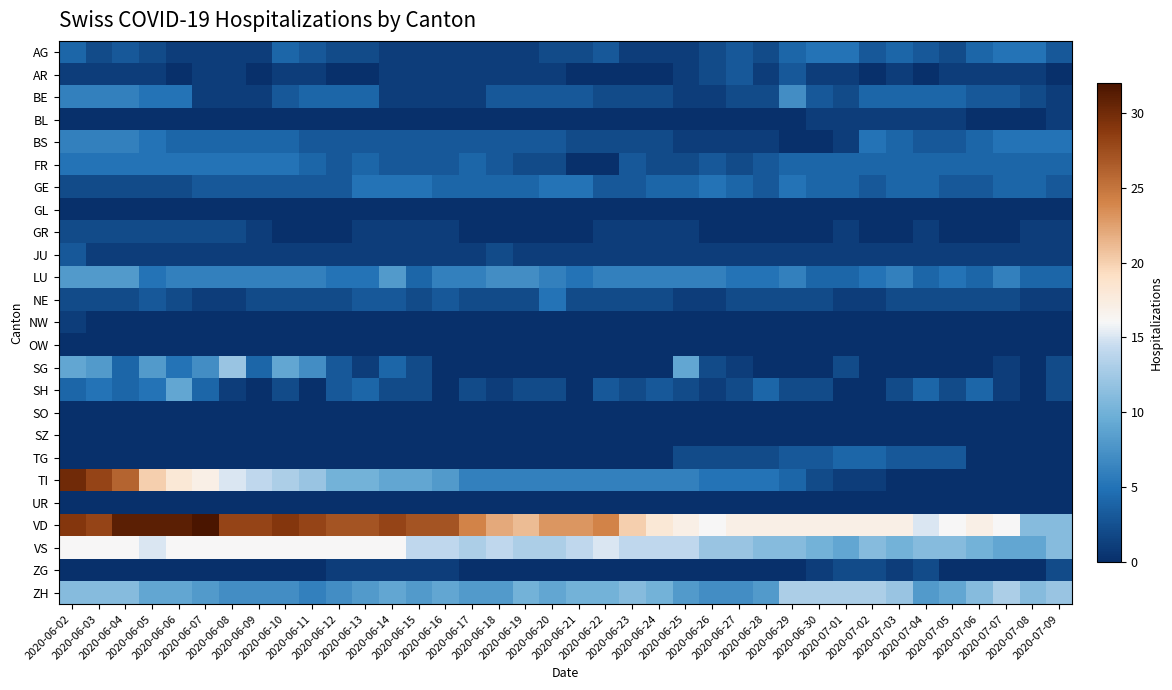

Reading left to right, what are all the values shown in this chart?

AG: 2020-06-02=4	2020-06-03=2	2020-06-04=3	2020-06-05=2	2020-06-06=1	2020-06-07=1	2020-06-08=1	2020-06-09=1	2020-06-10=4	2020-06-11=3	2020-06-12=2	2020-06-13=2	2020-06-14=1	2020-06-15=1	2020-06-16=1	2020-06-17=1	2020-06-18=1	2020-06-19=1	2020-06-20=2	2020-06-21=2	2020-06-22=3	2020-06-23=1	2020-06-24=1	2020-06-25=1	2020-06-26=2	2020-06-27=3	2020-06-28=2	2020-06-29=4	2020-06-30=5	2020-07-01=5	2020-07-02=3	2020-07-03=4	2020-07-04=3	2020-07-05=2	2020-07-06=4	2020-07-07=5	2020-07-08=5	2020-07-09=3
AR: 2020-06-02=1	2020-06-03=1	2020-06-04=1	2020-06-05=1	2020-06-06=0	2020-06-07=1	2020-06-08=1	2020-06-09=0	2020-06-10=1	2020-06-11=1	2020-06-12=0	2020-06-13=0	2020-06-14=1	2020-06-15=1	2020-06-16=1	2020-06-17=1	2020-06-18=1	2020-06-19=1	2020-06-20=1	2020-06-21=0	2020-06-22=0	2020-06-23=0	2020-06-24=0	2020-06-25=1	2020-06-26=2	2020-06-27=3	2020-06-28=1	2020-06-29=3	2020-06-30=1	2020-07-01=1	2020-07-02=0	2020-07-03=1	2020-07-04=0	2020-07-05=1	2020-07-06=1	2020-07-07=1	2020-07-08=1	2020-07-09=0
BE: 2020-06-02=6	2020-06-03=6	2020-06-04=6	2020-06-05=5	2020-06-06=5	2020-06-07=1	2020-06-08=1	2020-06-09=1	2020-06-10=3	2020-06-11=4	2020-06-12=4	2020-06-13=4	2020-06-14=1	2020-06-15=1	2020-06-16=1	2020-06-17=1	2020-06-18=3	2020-06-19=3	2020-06-20=3	2020-06-21=3	2020-06-22=2	2020-06-23=2	2020-06-24=2	2020-06-25=1	2020-06-26=1	2020-06-27=2	2020-06-28=2	2020-06-29=7	2020-06-30=3	2020-07-01=2	2020-07-02=4	2020-07-03=4	2020-07-04=4	2020-07-05=4	2020-07-06=3	2020-07-07=3	2020-07-08=2	2020-07-09=1
BL: 2020-06-02=0	2020-06-03=0	2020-06-04=0	2020-06-05=0	2020-06-06=0	2020-06-07=0	2020-06-08=0	2020-06-09=0	2020-06-10=0	2020-06-11=0	2020-06-12=0	2020-06-13=0	2020-06-14=0	2020-06-15=0	2020-06-16=0	2020-06-17=0	2020-06-18=0	2020-06-19=0	2020-06-20=0	2020-06-21=0	2020-06-22=0	2020-06-23=0	2020-06-24=0	2020-06-25=0	2020-06-26=0	2020-06-27=0	2020-06-28=0	2020-06-29=0	2020-06-30=1	2020-07-01=1	2020-07-02=1	2020-07-03=1	2020-07-04=1	2020-07-05=1	2020-07-06=0	2020-07-07=0	2020-07-08=0	2020-07-09=1
BS: 2020-06-02=6	2020-06-03=6	2020-06-04=6	2020-06-05=5	2020-06-06=4	2020-06-07=4	2020-06-08=4	2020-06-09=4	2020-06-10=4	2020-06-11=3	2020-06-12=3	2020-06-13=3	2020-06-14=3	2020-06-15=3	2020-06-16=3	2020-06-17=3	2020-06-18=3	2020-06-19=3	2020-06-20=3	2020-06-21=2	2020-06-22=2	2020-06-23=2	2020-06-24=2	2020-06-25=1	2020-06-26=1	2020-06-27=1	2020-06-28=1	2020-06-29=0	2020-06-30=0	2020-07-01=1	2020-07-02=5	2020-07-03=4	2020-07-04=3	2020-07-05=3	2020-07-06=4	2020-07-07=5	2020-07-08=5	2020-07-09=5
FR: 2020-06-02=5	2020-06-03=5	2020-06-04=5	2020-06-05=5	2020-06-06=5	2020-06-07=5	2020-06-08=5	2020-06-09=5	2020-06-10=5	2020-06-11=4	2020-06-12=3	2020-06-13=4	2020-06-14=3	2020-06-15=3	2020-06-16=3	2020-06-17=4	2020-06-18=3	2020-06-19=2	2020-06-20=2	2020-06-21=0	2020-06-22=0	2020-06-23=3	2020-06-24=2	2020-06-25=2	2020-06-26=3	2020-06-27=2	2020-06-28=3	2020-06-29=4	2020-06-30=4	2020-07-01=4	2020-07-02=4	2020-07-03=4	2020-07-04=4	2020-07-05=4	2020-07-06=4	2020-07-07=4	2020-07-08=4	2020-07-09=4
GE: 2020-06-02=2	2020-06-03=2	2020-06-04=2	2020-06-05=2	2020-06-06=2	2020-06-07=3	2020-06-08=3	2020-06-09=3	2020-06-10=3	2020-06-11=3	2020-06-12=3	2020-06-13=5	2020-06-14=5	2020-06-15=5	2020-06-16=4	2020-06-17=4	2020-06-18=4	2020-06-19=4	2020-06-20=5	2020-06-21=5	2020-06-22=3	2020-06-23=3	2020-06-24=4	2020-06-25=4	2020-06-26=5	2020-06-27=4	2020-06-28=3	2020-06-29=5	2020-06-30=4	2020-07-01=4	2020-07-02=3	2020-07-03=4	2020-07-04=4	2020-07-05=3	2020-07-06=3	2020-07-07=4	2020-07-08=4	2020-07-09=3
GL: 2020-06-02=0	2020-06-03=0	2020-06-04=0	2020-06-05=0	2020-06-06=0	2020-06-07=0	2020-06-08=0	2020-06-09=0	2020-06-10=0	2020-06-11=0	2020-06-12=0	2020-06-13=0	2020-06-14=0	2020-06-15=0	2020-06-16=0	2020-06-17=0	2020-06-18=0	2020-06-19=0	2020-06-20=0	2020-06-21=0	2020-06-22=0	2020-06-23=0	2020-06-24=0	2020-06-25=0	2020-06-26=0	2020-06-27=0	2020-06-28=0	2020-06-29=0	2020-06-30=0	2020-07-01=0	2020-07-02=0	2020-07-03=0	2020-07-04=0	2020-07-05=0	2020-07-06=0	2020-07-07=0	2020-07-08=0	2020-07-09=0
GR: 2020-06-02=2	2020-06-03=2	2020-06-04=2	2020-06-05=2	2020-06-06=2	2020-06-07=2	2020-06-08=2	2020-06-09=1	2020-06-10=0	2020-06-11=0	2020-06-12=0	2020-06-13=1	2020-06-14=1	2020-06-15=1	2020-06-16=1	2020-06-17=0	2020-06-18=0	2020-06-19=0	2020-06-20=0	2020-06-21=0	2020-06-22=1	2020-06-23=1	2020-06-24=1	2020-06-25=1	2020-06-26=0	2020-06-27=0	2020-06-28=0	2020-06-29=0	2020-06-30=0	2020-07-01=1	2020-07-02=0	2020-07-03=0	2020-07-04=1	2020-07-05=0	2020-07-06=0	2020-07-07=0	2020-07-08=1	2020-07-09=1
JU: 2020-06-02=3	2020-06-03=1	2020-06-04=1	2020-06-05=1	2020-06-06=1	2020-06-07=1	2020-06-08=1	2020-06-09=1	2020-06-10=1	2020-06-11=1	2020-06-12=1	2020-06-13=1	2020-06-14=1	2020-06-15=1	2020-06-16=1	2020-06-17=1	2020-06-18=2	2020-06-19=1	2020-06-20=1	2020-06-21=1	2020-06-22=1	2020-06-23=1	2020-06-24=1	2020-06-25=1	2020-06-26=1	2020-06-27=1	2020-06-28=1	2020-06-29=1	2020-06-30=1	2020-07-01=1	2020-07-02=1	2020-07-03=1	2020-07-04=1	2020-07-05=1	2020-07-06=1	2020-07-07=1	2020-07-08=1	2020-07-09=1
LU: 2020-06-02=8	2020-06-03=8	2020-06-04=8	2020-06-05=5	2020-06-06=6	2020-06-07=6	2020-06-08=6	2020-06-09=6	2020-06-10=6	2020-06-11=6	2020-06-12=5	2020-06-13=5	2020-06-14=8	2020-06-15=4	2020-06-16=6	2020-06-17=6	2020-06-18=7	2020-06-19=7	2020-06-20=6	2020-06-21=5	2020-06-22=6	2020-06-23=6	2020-06-24=6	2020-06-25=6	2020-06-26=6	2020-06-27=5	2020-06-28=5	2020-06-29=6	2020-06-30=4	2020-07-01=4	2020-07-02=5	2020-07-03=6	2020-07-04=4	2020-07-05=5	2020-07-06=4	2020-07-07=6	2020-07-08=4	2020-07-09=4
NE: 2020-06-02=2	2020-06-03=2	2020-06-04=2	2020-06-05=3	2020-06-06=2	2020-06-07=1	2020-06-08=1	2020-06-09=2	2020-06-10=2	2020-06-11=2	2020-06-12=2	2020-06-13=3	2020-06-14=3	2020-06-15=2	2020-06-16=3	2020-06-17=2	2020-06-18=2	2020-06-19=2	2020-06-20=5	2020-06-21=2	2020-06-22=2	2020-06-23=2	2020-06-24=2	2020-06-25=1	2020-06-26=1	2020-06-27=2	2020-06-28=2	2020-06-29=2	2020-06-30=2	2020-07-01=1	2020-07-02=1	2020-07-03=2	2020-07-04=2	2020-07-05=2	2020-07-06=2	2020-07-07=2	2020-07-08=1	2020-07-09=1
NW: 2020-06-02=1	2020-06-03=0	2020-06-04=0	2020-06-05=0	2020-06-06=0	2020-06-07=0	2020-06-08=0	2020-06-09=0	2020-06-10=0	2020-06-11=0	2020-06-12=0	2020-06-13=0	2020-06-14=0	2020-06-15=0	2020-06-16=0	2020-06-17=0	2020-06-18=0	2020-06-19=0	2020-06-20=0	2020-06-21=0	2020-06-22=0	2020-06-23=0	2020-06-24=0	2020-06-25=0	2020-06-26=0	2020-06-27=0	2020-06-28=0	2020-06-29=0	2020-06-30=0	2020-07-01=0	2020-07-02=0	2020-07-03=0	2020-07-04=0	2020-07-05=0	2020-07-06=0	2020-07-07=0	2020-07-08=0	2020-07-09=0
OW: 2020-06-02=0	2020-06-03=0	2020-06-04=0	2020-06-05=0	2020-06-06=0	2020-06-07=0	2020-06-08=0	2020-06-09=0	2020-06-10=0	2020-06-11=0	2020-06-12=0	2020-06-13=0	2020-06-14=0	2020-06-15=0	2020-06-16=0	2020-06-17=0	2020-06-18=0	2020-06-19=0	2020-06-20=0	2020-06-21=0	2020-06-22=0	2020-06-23=0	2020-06-24=0	2020-06-25=0	2020-06-26=0	2020-06-27=0	2020-06-28=0	2020-06-29=0	2020-06-30=0	2020-07-01=0	2020-07-02=0	2020-07-03=0	2020-07-04=0	2020-07-05=0	2020-07-06=0	2020-07-07=0	2020-07-08=0	2020-07-09=0
SG: 2020-06-02=9	2020-06-03=8	2020-06-04=4	2020-06-05=8	2020-06-06=5	2020-06-07=7	2020-06-08=12	2020-06-09=4	2020-06-10=9	2020-06-11=7	2020-06-12=3	2020-06-13=1	2020-06-14=4	2020-06-15=2	2020-06-16=0	2020-06-17=0	2020-06-18=0	2020-06-19=0	2020-06-20=0	2020-06-21=0	2020-06-22=0	2020-06-23=0	2020-06-24=0	2020-06-25=9	2020-06-26=2	2020-06-27=1	2020-06-28=0	2020-06-29=0	2020-06-30=0	2020-07-01=2	2020-07-02=0	2020-07-03=0	2020-07-04=0	2020-07-05=0	2020-07-06=0	2020-07-07=1	2020-07-08=0	2020-07-09=2
SH: 2020-06-02=4	2020-06-03=5	2020-06-04=4	2020-06-05=5	2020-06-06=9	2020-06-07=4	2020-06-08=1	2020-06-09=0	2020-06-10=2	2020-06-11=0	2020-06-12=3	2020-06-13=4	2020-06-14=2	2020-06-15=2	2020-06-16=0	2020-06-17=2	2020-06-18=1	2020-06-19=2	2020-06-20=2	2020-06-21=0	2020-06-22=3	2020-06-23=2	2020-06-24=3	2020-06-25=2	2020-06-26=1	2020-06-27=2	2020-06-28=4	2020-06-29=2	2020-06-30=2	2020-07-01=0	2020-07-02=0	2020-07-03=2	2020-07-04=4	2020-07-05=2	2020-07-06=4	2020-07-07=1	2020-07-08=0	2020-07-09=2
SO: 2020-06-02=0	2020-06-03=0	2020-06-04=0	2020-06-05=0	2020-06-06=0	2020-06-07=0	2020-06-08=0	2020-06-09=0	2020-06-10=0	2020-06-11=0	2020-06-12=0	2020-06-13=0	2020-06-14=0	2020-06-15=0	2020-06-16=0	2020-06-17=0	2020-06-18=0	2020-06-19=0	2020-06-20=0	2020-06-21=0	2020-06-22=0	2020-06-23=0	2020-06-24=0	2020-06-25=0	2020-06-26=0	2020-06-27=0	2020-06-28=0	2020-06-29=0	2020-06-30=0	2020-07-01=0	2020-07-02=0	2020-07-03=0	2020-07-04=0	2020-07-05=0	2020-07-06=0	2020-07-07=0	2020-07-08=0	2020-07-09=0
SZ: 2020-06-02=0	2020-06-03=0	2020-06-04=0	2020-06-05=0	2020-06-06=0	2020-06-07=0	2020-06-08=0	2020-06-09=0	2020-06-10=0	2020-06-11=0	2020-06-12=0	2020-06-13=0	2020-06-14=0	2020-06-15=0	2020-06-16=0	2020-06-17=0	2020-06-18=0	2020-06-19=0	2020-06-20=0	2020-06-21=0	2020-06-22=0	2020-06-23=0	2020-06-24=0	2020-06-25=0	2020-06-26=0	2020-06-27=0	2020-06-28=0	2020-06-29=0	2020-06-30=0	2020-07-01=0	2020-07-02=0	2020-07-03=0	2020-07-04=0	2020-07-05=0	2020-07-06=0	2020-07-07=0	2020-07-08=0	2020-07-09=0
TG: 2020-06-02=0	2020-06-03=0	2020-06-04=0	2020-06-05=0	2020-06-06=0	2020-06-07=0	2020-06-08=0	2020-06-09=0	2020-06-10=0	2020-06-11=0	2020-06-12=0	2020-06-13=0	2020-06-14=0	2020-06-15=0	2020-06-16=0	2020-06-17=0	2020-06-18=0	2020-06-19=0	2020-06-20=0	2020-06-21=0	2020-06-22=0	2020-06-23=0	2020-06-24=0	2020-06-25=2	2020-06-26=2	2020-06-27=2	2020-06-28=2	2020-06-29=3	2020-06-30=3	2020-07-01=4	2020-07-02=4	2020-07-03=3	2020-07-04=3	2020-07-05=3	2020-07-06=0	2020-07-07=0	2020-07-08=0	2020-07-09=0
TI: 2020-06-02=30	2020-06-03=28	2020-06-04=26	2020-06-05=20	2020-06-06=18	2020-06-07=17	2020-06-08=15	2020-06-09=14	2020-06-10=13	2020-06-11=12	2020-06-12=10	2020-06-13=10	2020-06-14=9	2020-06-15=9	2020-06-16=8	2020-06-17=6	2020-06-18=6	2020-06-19=6	2020-06-20=6	2020-06-21=6	2020-06-22=6	2020-06-23=6	2020-06-24=6	2020-06-25=6	2020-06-26=5	2020-06-27=5	2020-06-28=5	2020-06-29=4	2020-06-30=2	2020-07-01=1	2020-07-02=1	2020-07-03=0	2020-07-04=0	2020-07-05=0	2020-07-06=0	2020-07-07=0	2020-07-08=0	2020-07-09=0
UR: 2020-06-02=0	2020-06-03=0	2020-06-04=0	2020-06-05=0	2020-06-06=0	2020-06-07=0	2020-06-08=0	2020-06-09=0	2020-06-10=0	2020-06-11=0	2020-06-12=0	2020-06-13=0	2020-06-14=0	2020-06-15=0	2020-06-16=0	2020-06-17=0	2020-06-18=0	2020-06-19=0	2020-06-20=0	2020-06-21=0	2020-06-22=0	2020-06-23=0	2020-06-24=0	2020-06-25=0	2020-06-26=0	2020-06-27=0	2020-06-28=0	2020-06-29=0	2020-06-30=0	2020-07-01=0	2020-07-02=0	2020-07-03=0	2020-07-04=0	2020-07-05=0	2020-07-06=0	2020-07-07=0	2020-07-08=0	2020-07-09=0
VD: 2020-06-02=29	2020-06-03=28	2020-06-04=31	2020-06-05=31	2020-06-06=31	2020-06-07=32	2020-06-08=28	2020-06-09=28	2020-06-10=29	2020-06-11=28	2020-06-12=27	2020-06-13=27	2020-06-14=28	2020-06-15=27	2020-06-16=27	2020-06-17=24	2020-06-18=22	2020-06-19=21	2020-06-20=23	2020-06-21=23	2020-06-22=24	2020-06-23=20	2020-06-24=18	2020-06-25=17	2020-06-26=16	2020-06-27=17	2020-06-28=17	2020-06-29=17	2020-06-30=17	2020-07-01=17	2020-07-02=17	2020-07-03=17	2020-07-04=15	2020-07-05=16	2020-07-06=17	2020-07-07=16	2020-07-08=11	2020-07-09=11
VS: 2020-06-02=16	2020-06-03=16	2020-06-04=16	2020-06-05=15	2020-06-06=16	2020-06-07=16	2020-06-08=16	2020-06-09=16	2020-06-10=16	2020-06-11=16	2020-06-12=16	2020-06-13=16	2020-06-14=16	2020-06-15=14	2020-06-16=14	2020-06-17=13	2020-06-18=14	2020-06-19=13	2020-06-20=13	2020-06-21=14	2020-06-22=15	2020-06-23=14	2020-06-24=14	2020-06-25=14	2020-06-26=12	2020-06-27=12	2020-06-28=11	2020-06-29=11	2020-06-30=10	2020-07-01=9	2020-07-02=11	2020-07-03=10	2020-07-04=11	2020-07-05=11	2020-07-06=10	2020-07-07=9	2020-07-08=9	2020-07-09=11
ZG: 2020-06-02=0	2020-06-03=0	2020-06-04=0	2020-06-05=0	2020-06-06=0	2020-06-07=0	2020-06-08=0	2020-06-09=0	2020-06-10=0	2020-06-11=0	2020-06-12=1	2020-06-13=1	2020-06-14=1	2020-06-15=1	2020-06-16=1	2020-06-17=0	2020-06-18=0	2020-06-19=0	2020-06-20=0	2020-06-21=0	2020-06-22=0	2020-06-23=0	2020-06-24=0	2020-06-25=0	2020-06-26=0	2020-06-27=0	2020-06-28=0	2020-06-29=0	2020-06-30=1	2020-07-01=2	2020-07-02=2	2020-07-03=1	2020-07-04=2	2020-07-05=0	2020-07-06=0	2020-07-07=0	2020-07-08=0	2020-07-09=2
ZH: 2020-06-02=11	2020-06-03=11	2020-06-04=11	2020-06-05=9	2020-06-06=9	2020-06-07=8	2020-06-08=7	2020-06-09=7	2020-06-10=7	2020-06-11=6	2020-06-12=7	2020-06-13=8	2020-06-14=9	2020-06-15=8	2020-06-16=9	2020-06-17=8	2020-06-18=8	2020-06-19=10	2020-06-20=9	2020-06-21=10	2020-06-22=10	2020-06-23=11	2020-06-24=10	2020-06-25=8	2020-06-26=7	2020-06-27=7	2020-06-28=8	2020-06-29=13	2020-06-30=13	2020-07-01=13	2020-07-02=13	2020-07-03=12	2020-07-04=8	2020-07-05=9	2020-07-06=11	2020-07-07=13	2020-07-08=11	2020-07-09=12